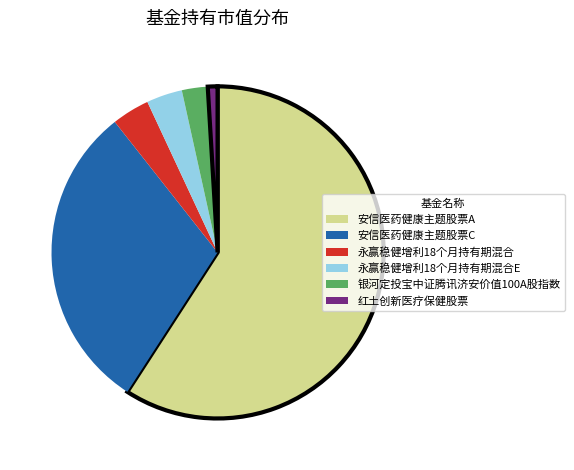

True or false: 永赢稳健增利18个月持有期混合 accounts for 4% of the total.

True